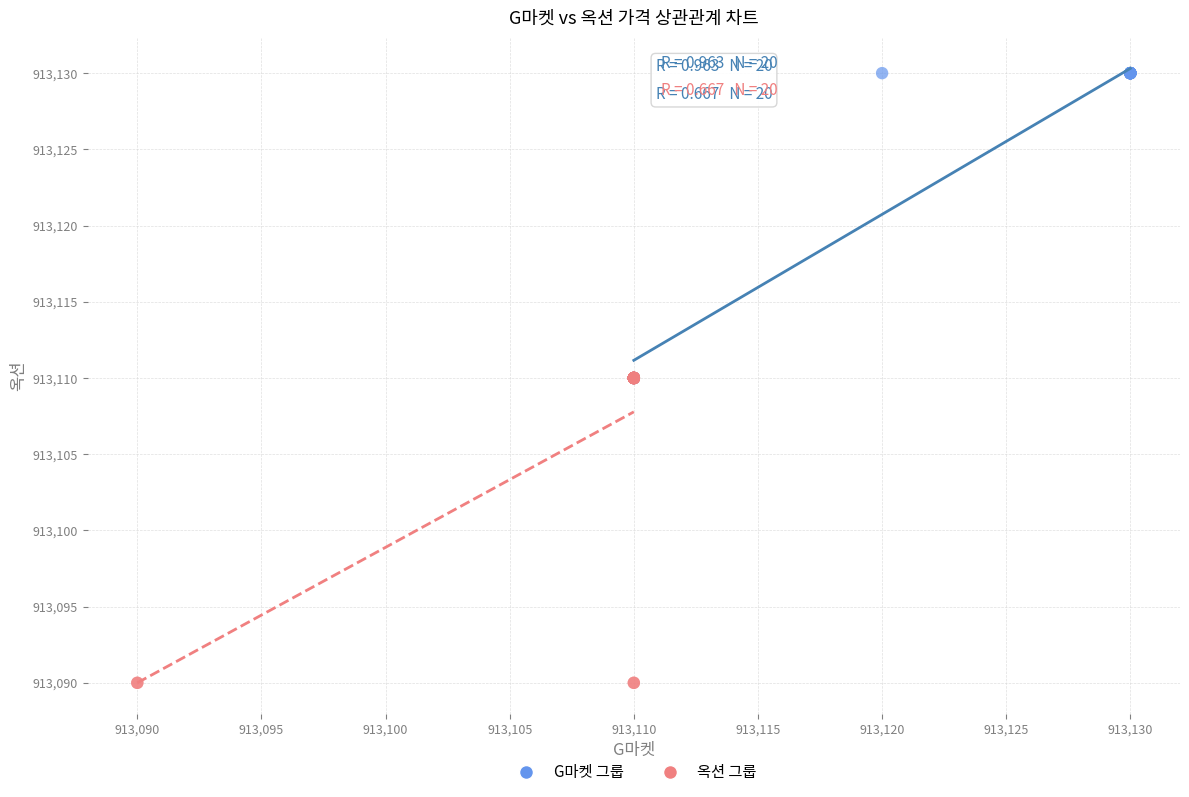

Which series reaches the minimum Y coordinate?

옥션 그룹